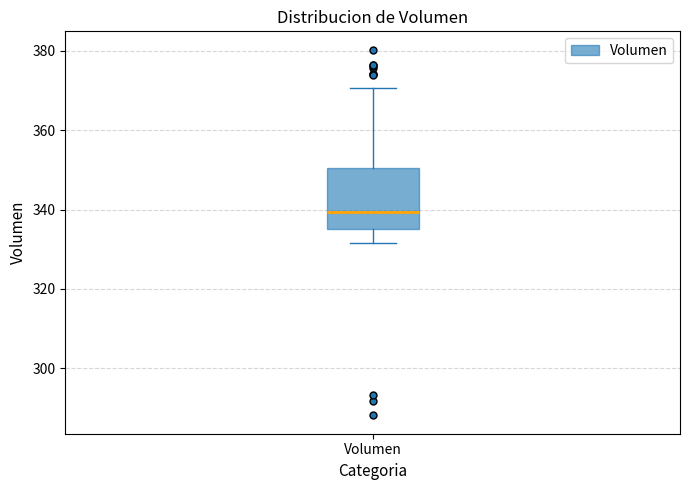

Read this box plot against the y-axis: the position of the median line, the range covered by the box, and the ends of both whiskers. The values are not printed on the chart, so give them approximately, as read against the axis.

median 340, box 336 to 350, whiskers 332 to 370